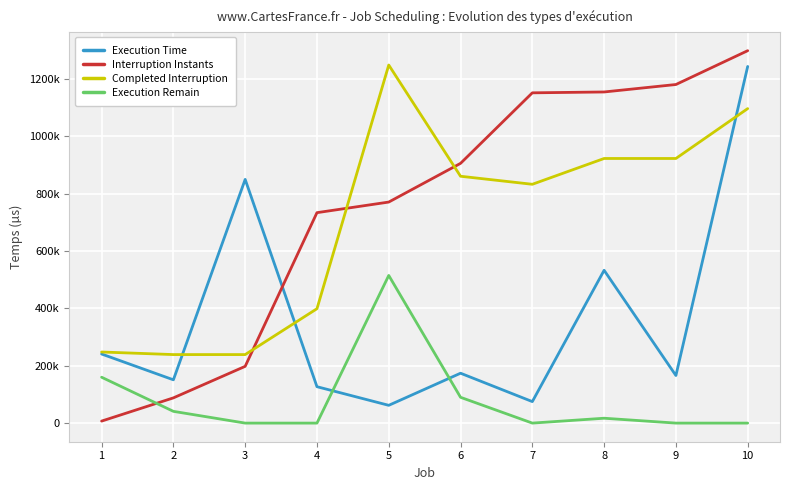

Is the value of Completed Interruption at 1 greater than the value of Interruption Instants at 3?

Yes